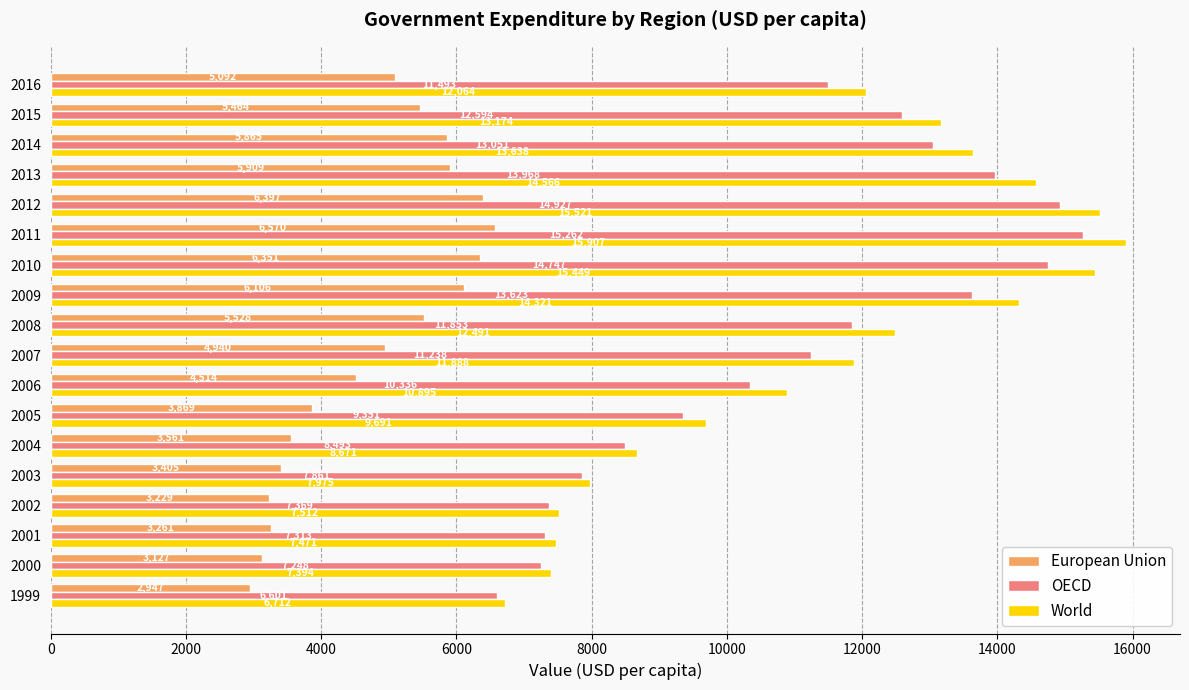

Which series has the largest range (max minus min)?

World